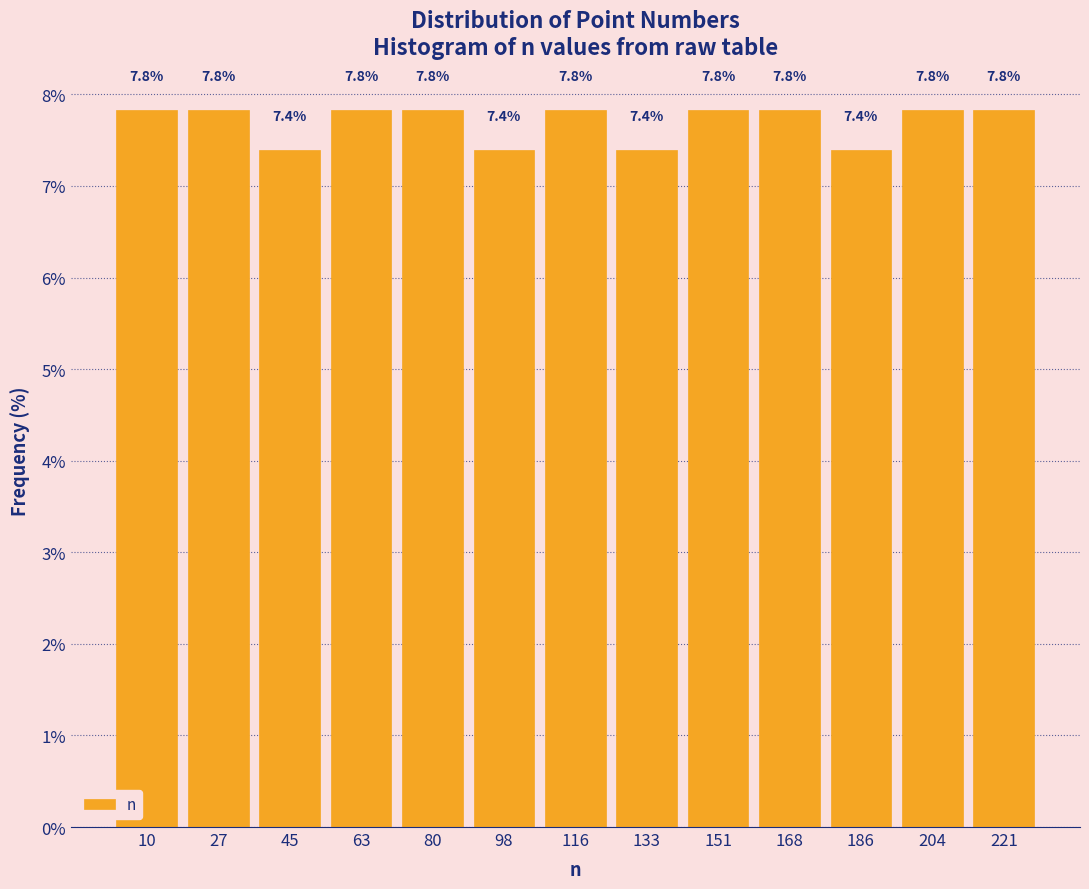

Reading left to right, transcribe this chart: for each bar, give the range it covers on the x-axis and its height. The bar edges are not printed on the chart, so give them approximately, as read against the axis.

2 to 18: 7.8
18 to 36: 7.8
36 to 54: 7.4
54 to 72: 7.8
72 to 90: 7.8
90 to 106: 7.4
106 to 124: 7.8
124 to 142: 7.4
142 to 160: 7.8
160 to 178: 7.8
178 to 194: 7.4
194 to 212: 7.8
212 to 230: 7.8